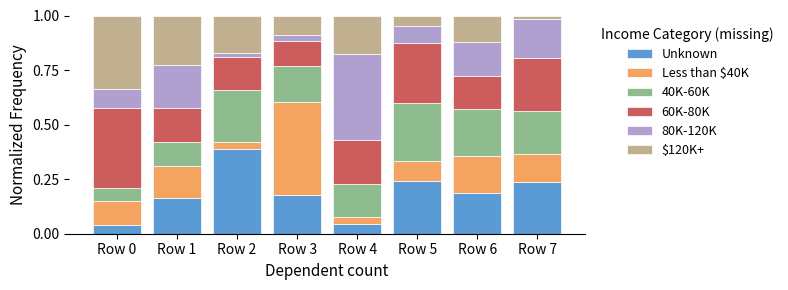

At which label does Unknown reach its peak?

Row 2